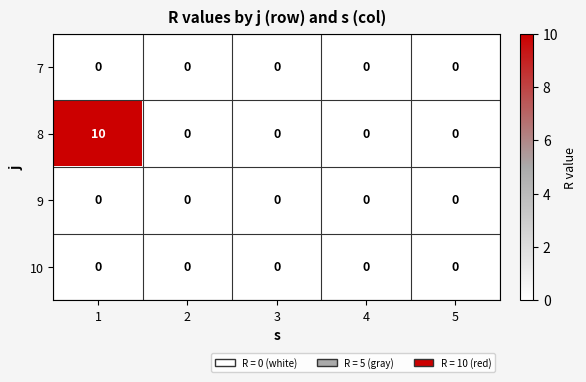

Reading left to right, extract all data points from this chart.

7: 1=0	2=0	3=0	4=0	5=0
8: 1=10	2=0	3=0	4=0	5=0
9: 1=0	2=0	3=0	4=0	5=0
10: 1=0	2=0	3=0	4=0	5=0